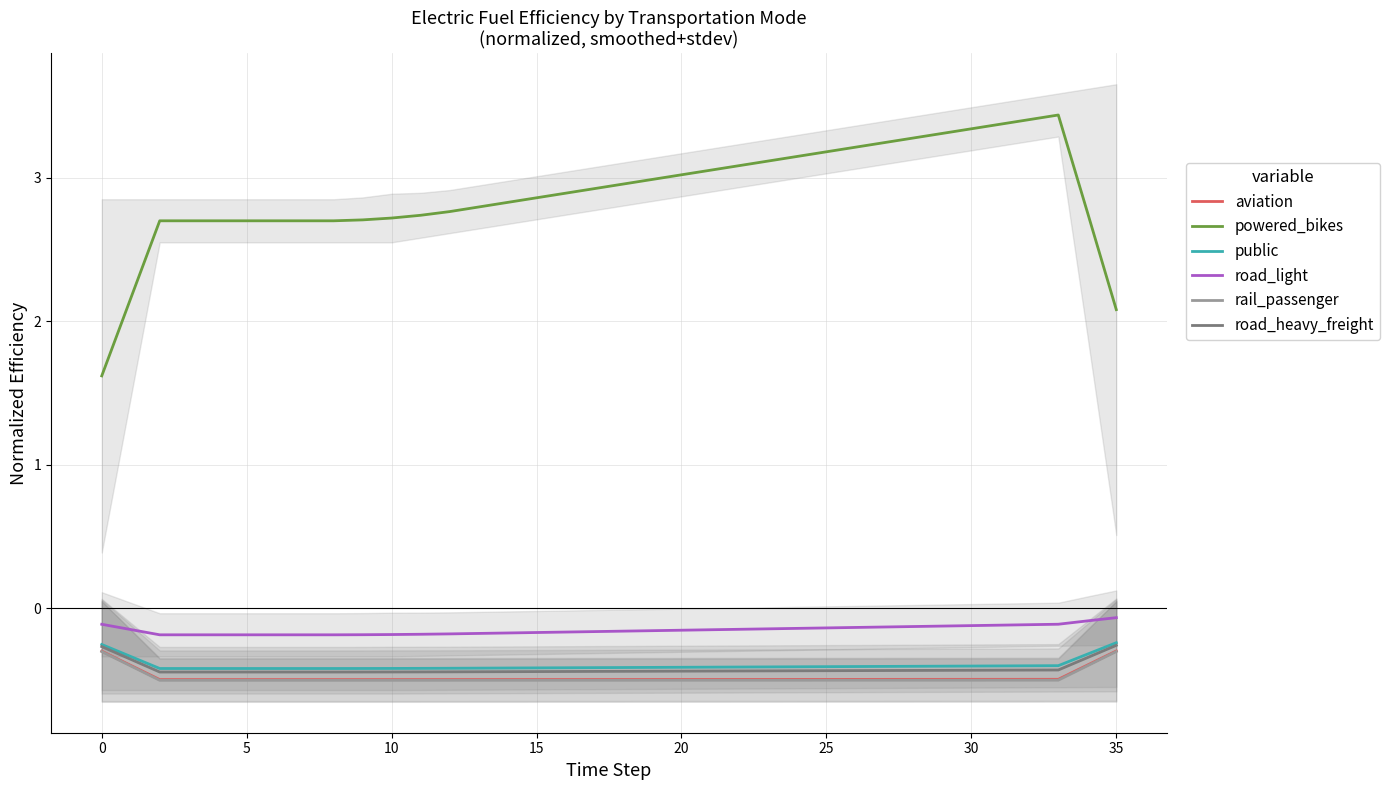

True or false: public and aviation cross at least once.

False